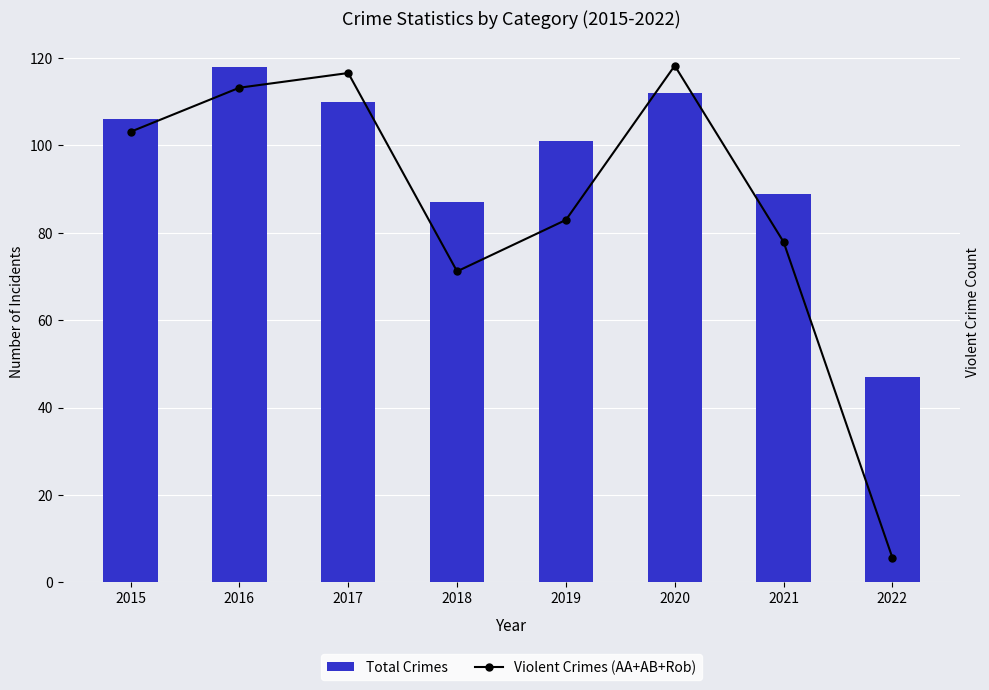

The value of Total Crimes at 2017 is 186. True or false?

False